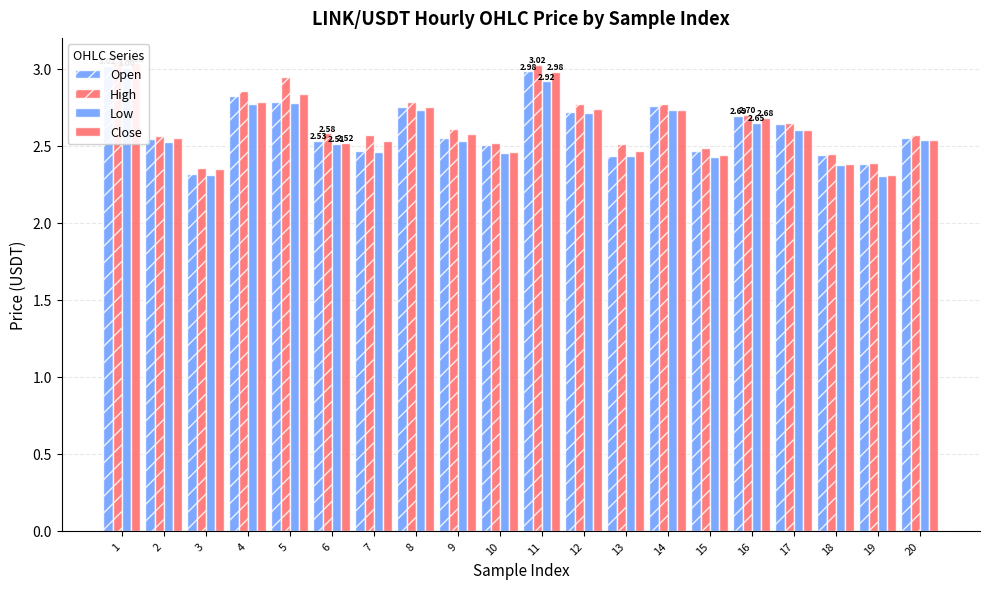

Between 4 and 7, which is larger?

4